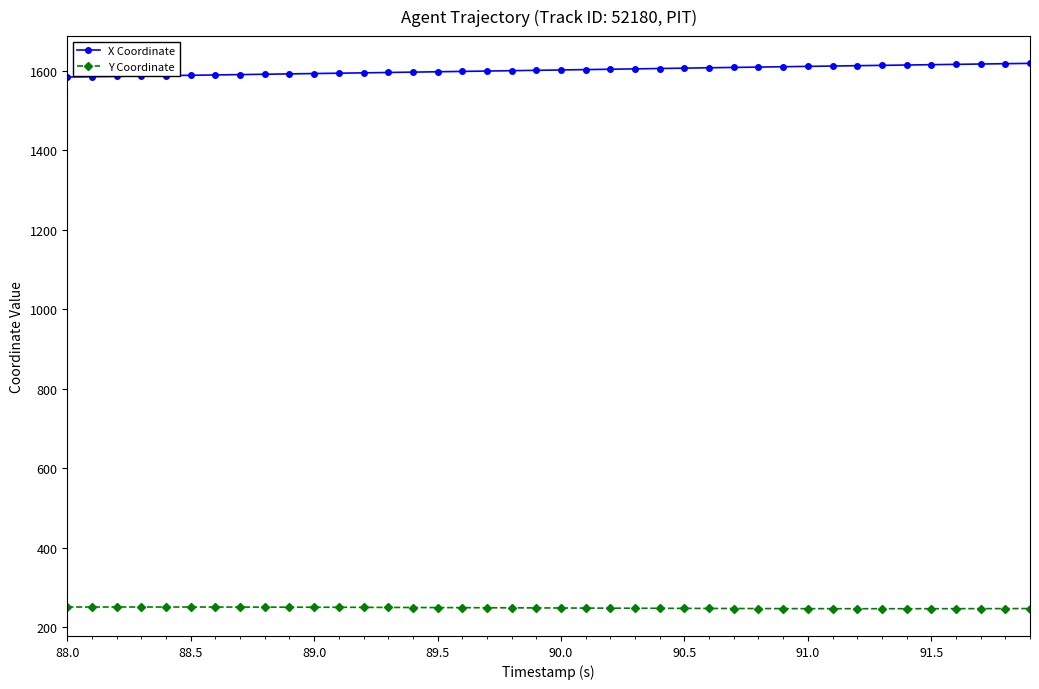

Which series has the largest total across all categories?

X Coordinate